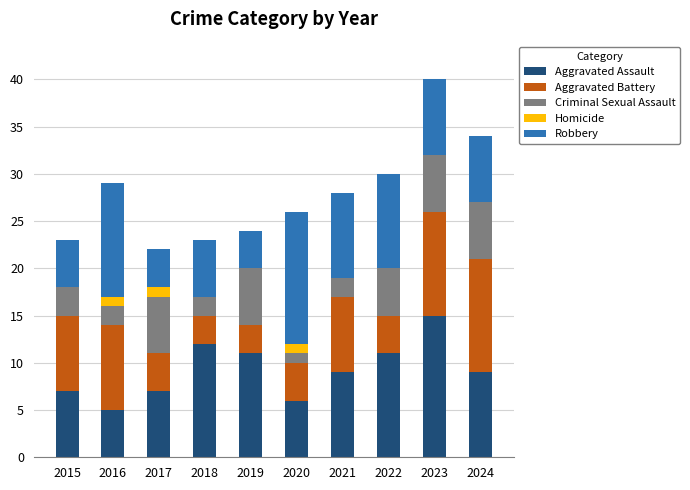

Is it true that Aggravated Assault equals 8 at 2018?

False